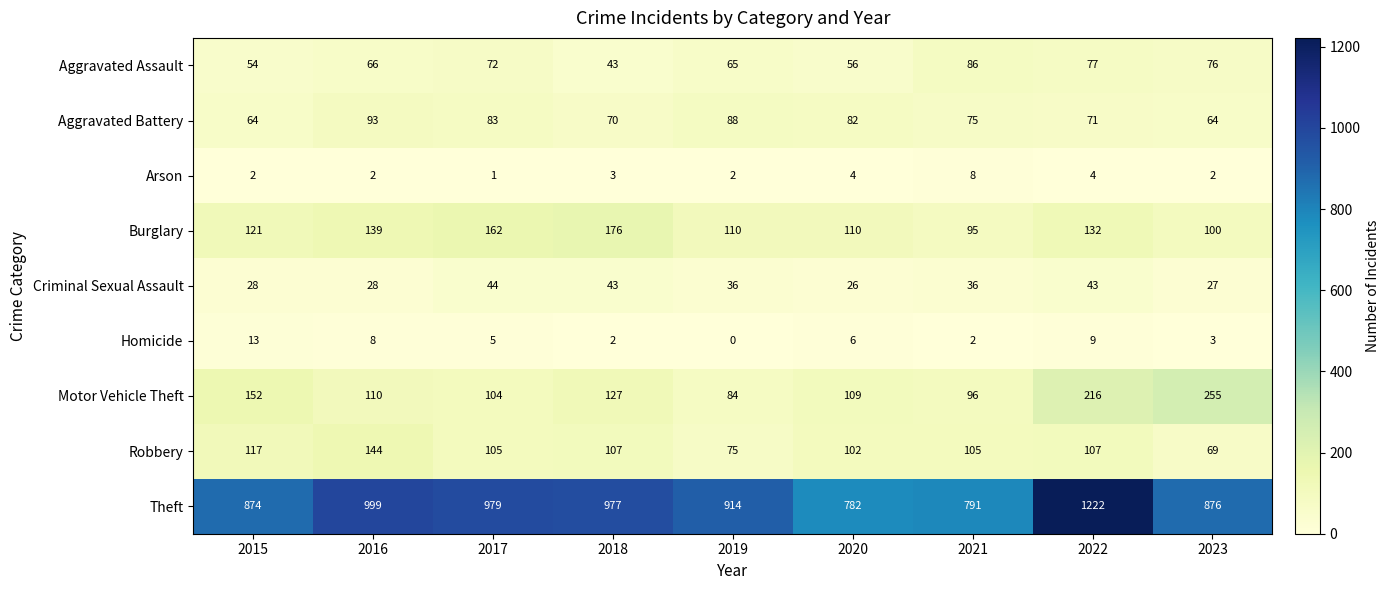

What is the sum of the Motor Vehicle Theft values at 2015 and 2023?

407